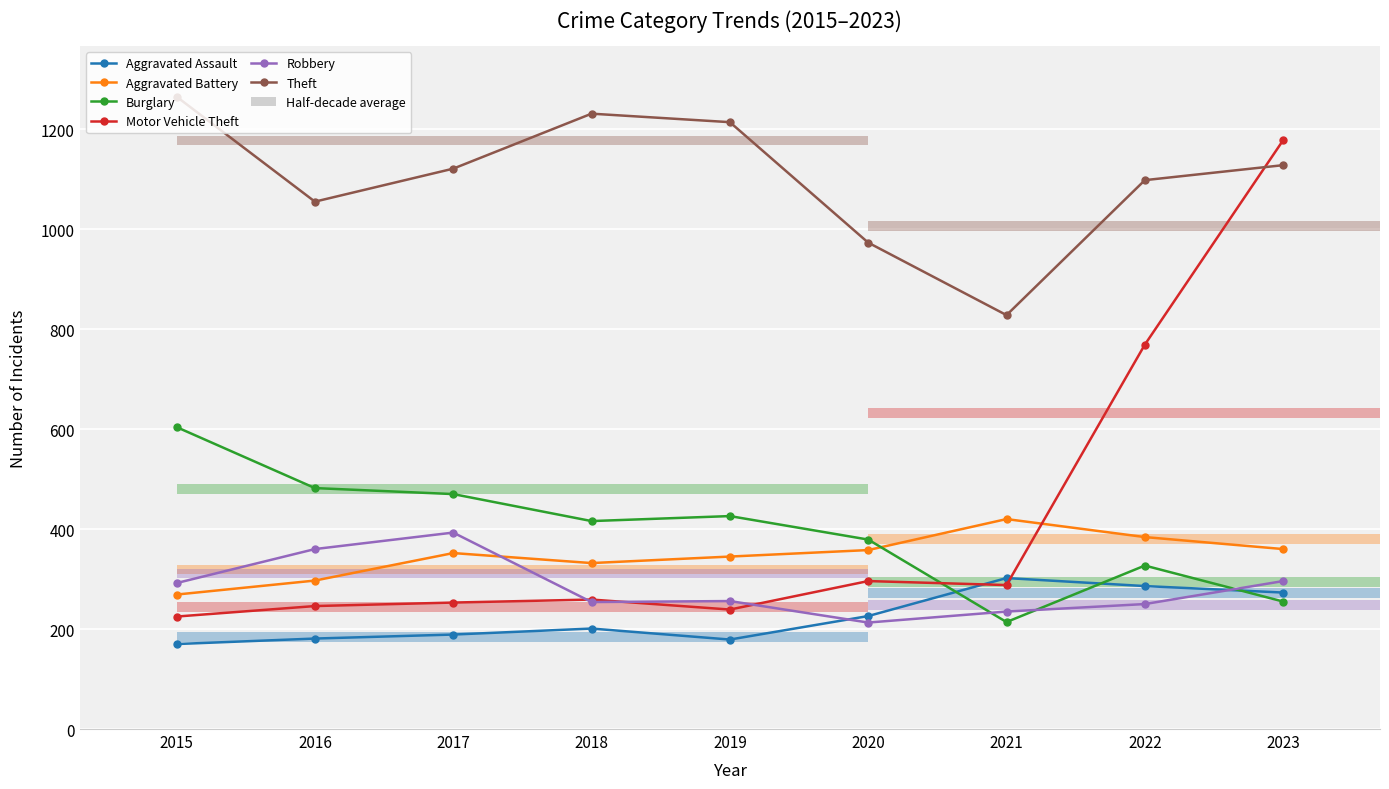

Rank the categories by Burglary value from highest to lowest.

2015, 2016, 2017, 2019, 2018, 2020, 2022, 2023, 2021